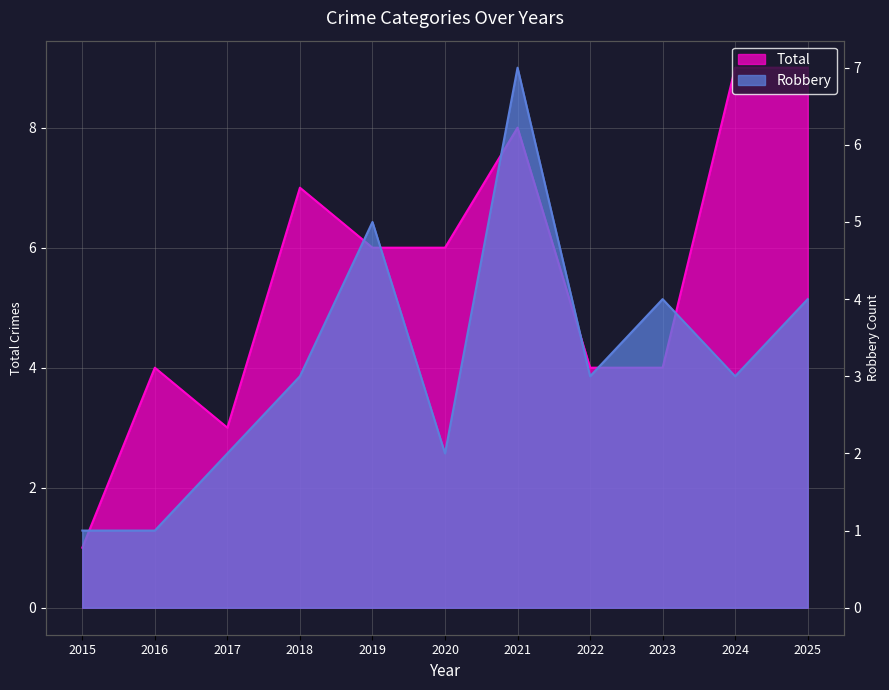

What is the value of the Total point at the 7th from the left?

8